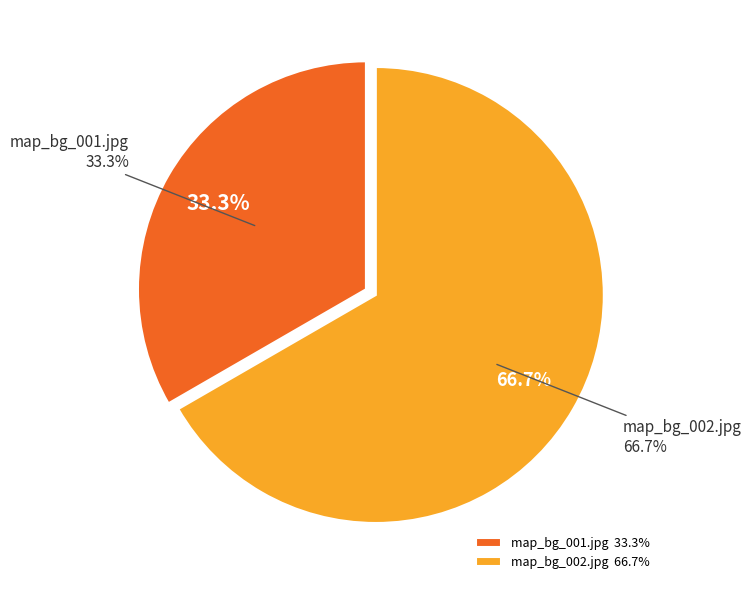

Rank the categories by value from highest to lowest.

map_bg_002.jpg, map_bg_001.jpg